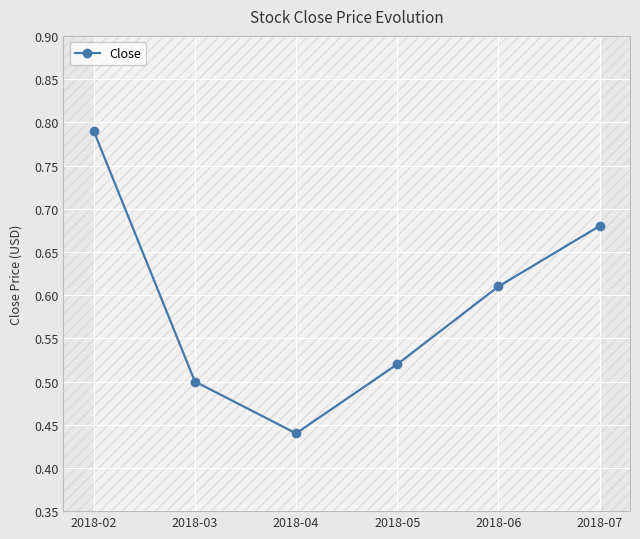

Between 2018-03 and 2018-02, which is larger?

2018-02